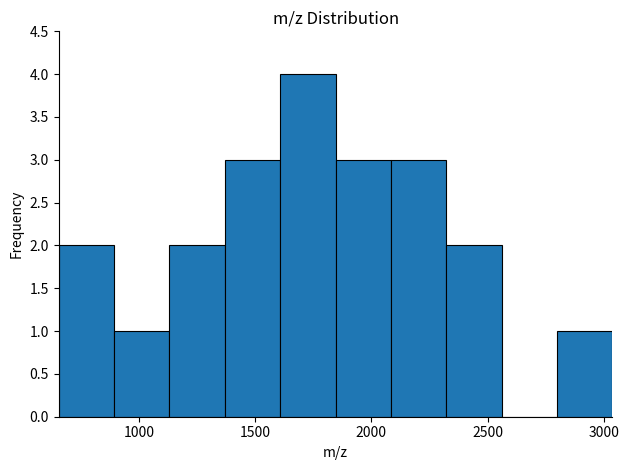

Reading left to right, list every bar in this chart as the range it spans on the x-axis followed by its height. Neither the bar edges nor the heights are printed on the chart, so give them approximately, as read against the axes.

650 to 900: 2
900 to 1150: 1
1150 to 1350: 2
1350 to 1600: 3
1600 to 1850: 4
1850 to 2100: 3
2100 to 2300: 3
2300 to 2550: 2
2550 to 2800: 0
2800 to 3050: 1